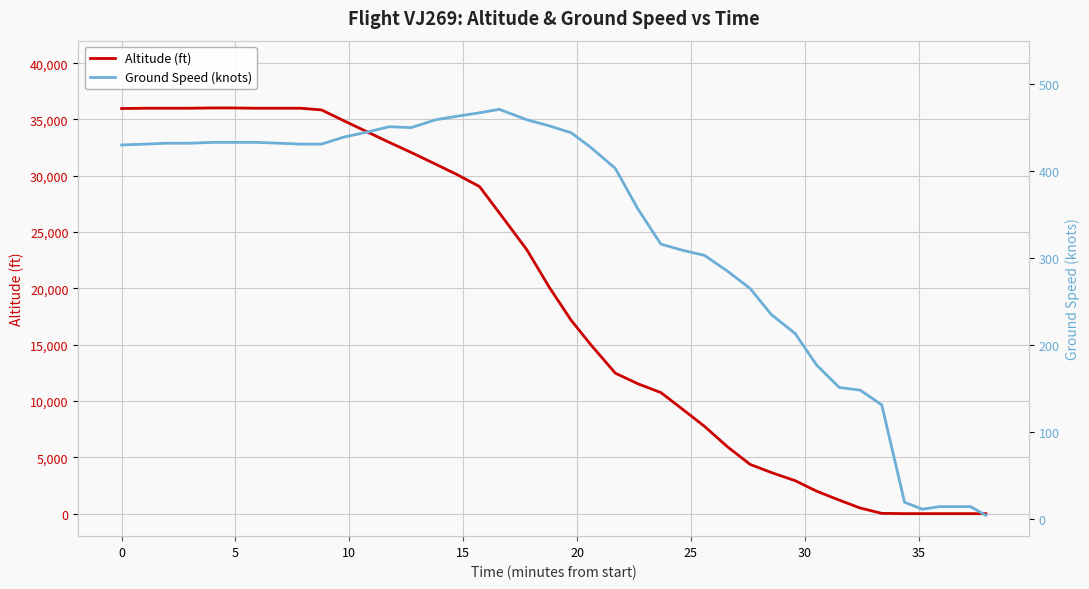

What are all the series names shown in the legend?

altitude, ground_speed